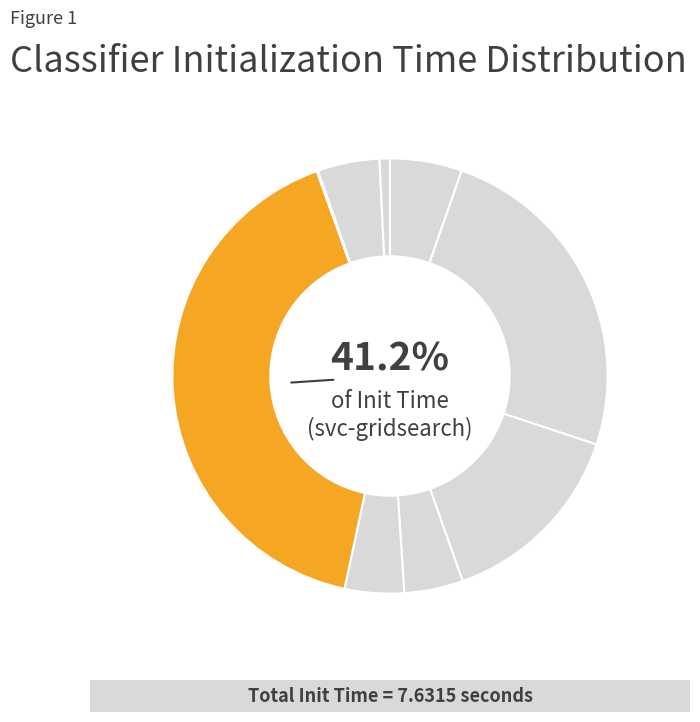

Do logreg and svc-gridsearch together represent more than half of the pie?

No